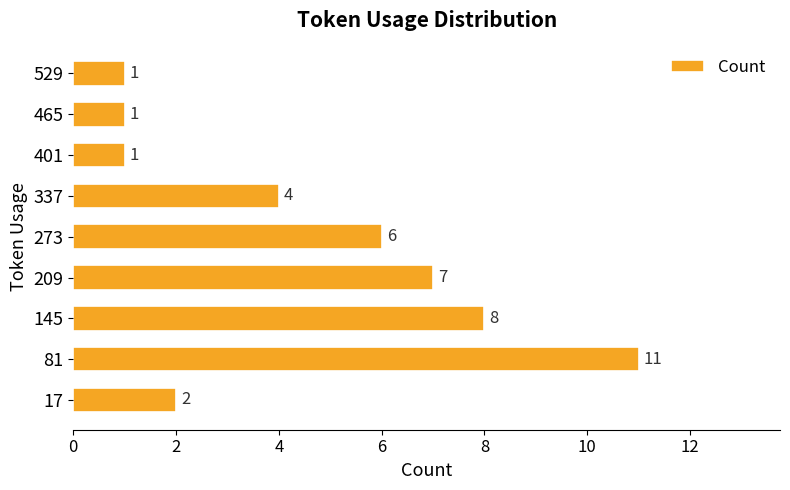

What is the smallest value displayed?

1